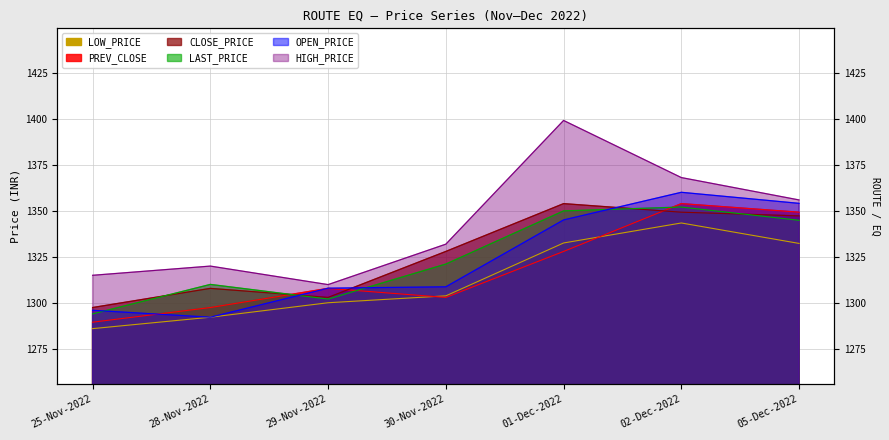

At which label does OPEN_PRICE reach its minimum?

28-Nov-2022